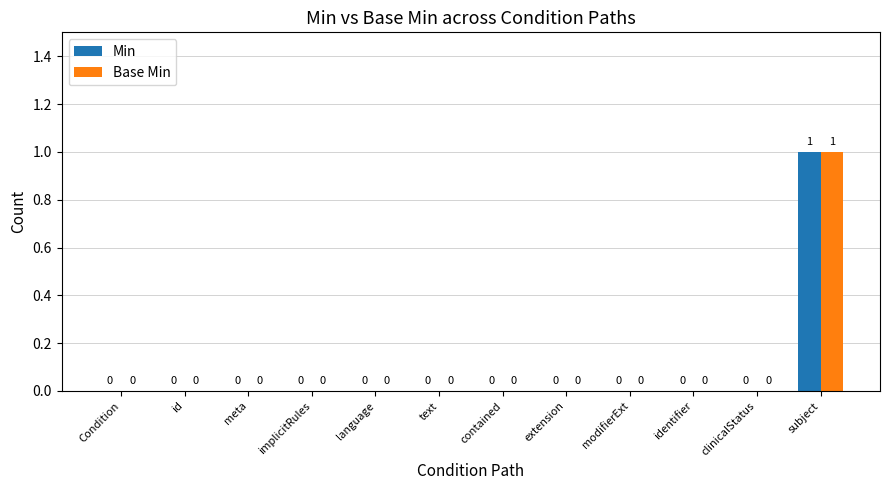

How many positive values does the Base Min series have?

1